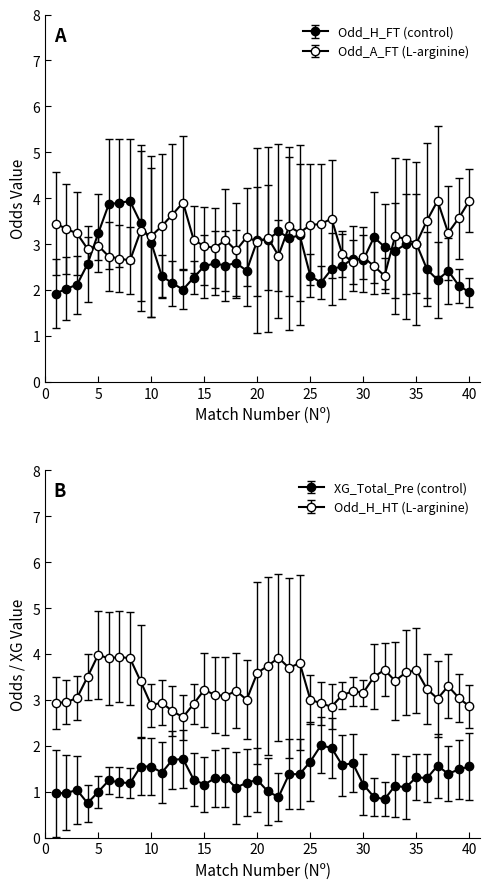

True or false: Odd_A_FT has more than 0 points higher than both neighbors.

True